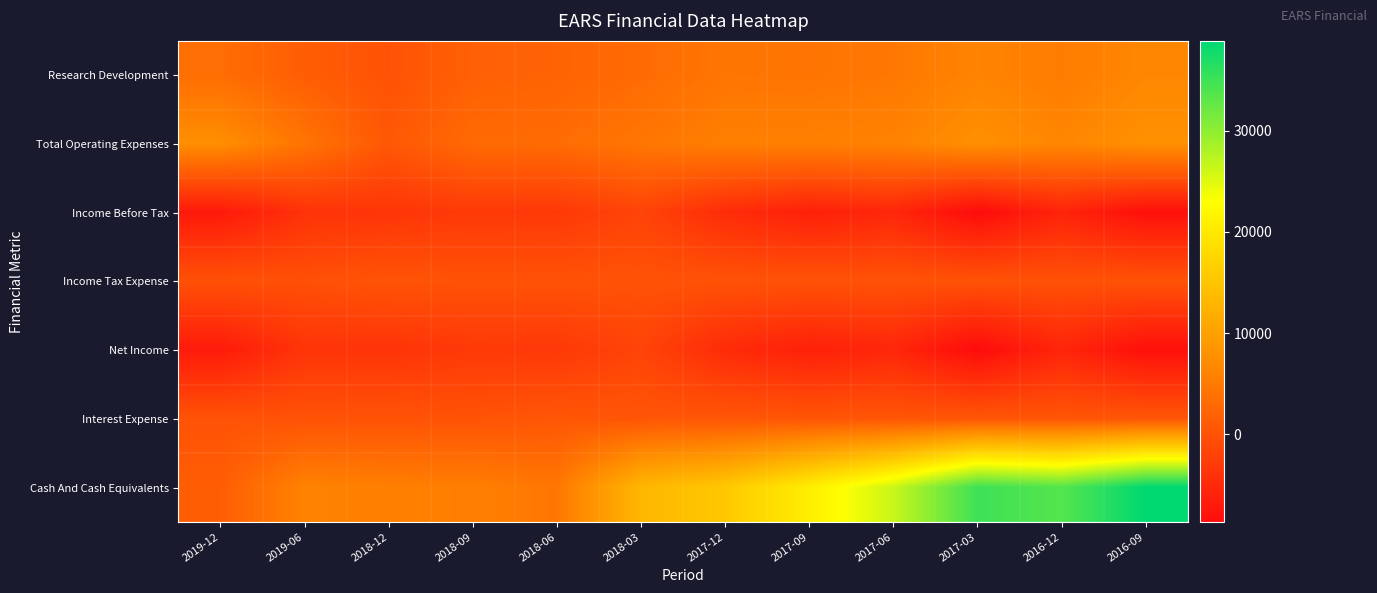

Count the number of data series in this chart.

7